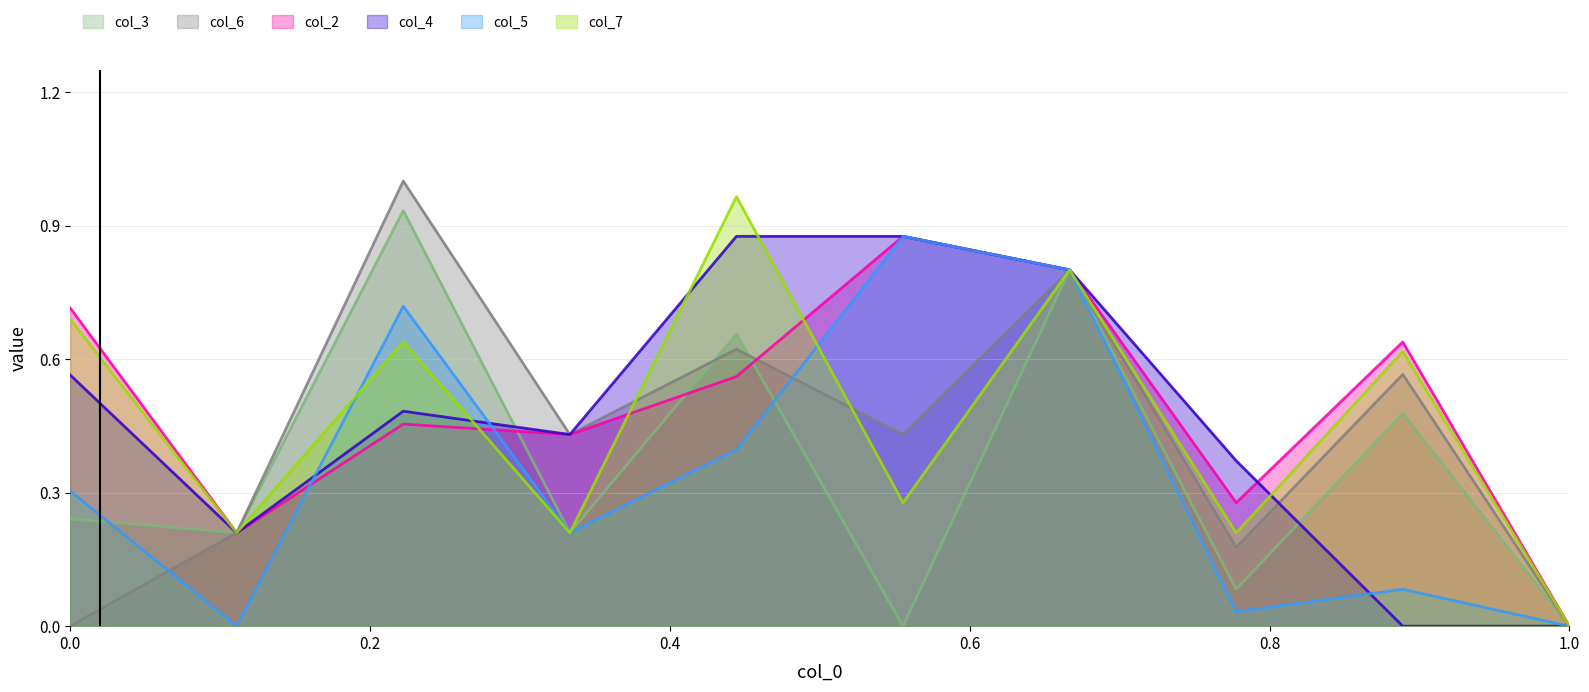

True or false: col_7 and col_3 cross at least once.

False